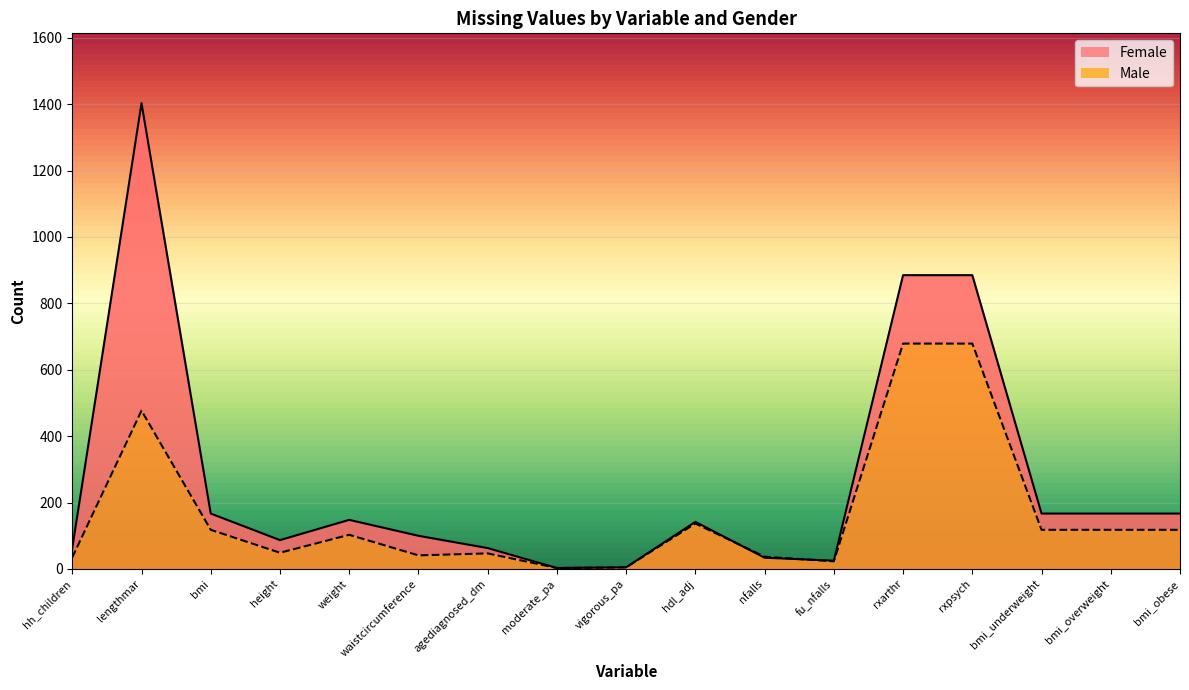

True or false: Female has a value of 111 at bmi_obese.

False